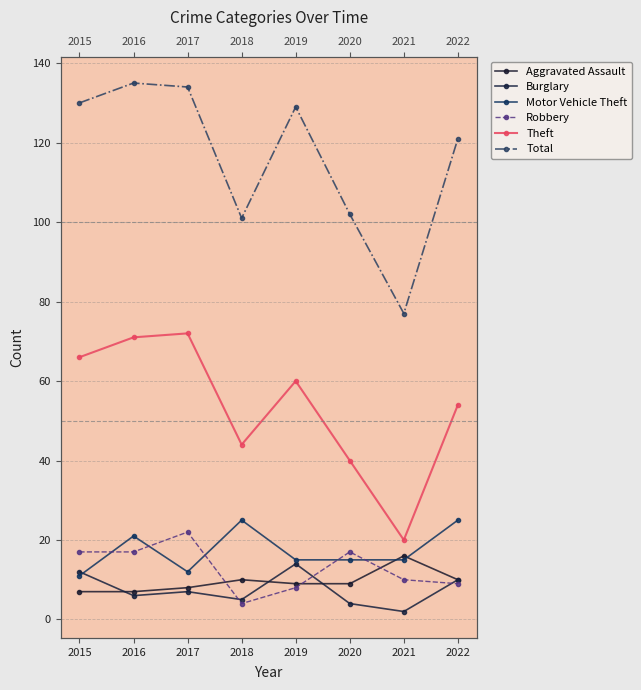

Which series ends up on top after the final intersection of Motor Vehicle Theft and Aggravated Assault?

Motor Vehicle Theft